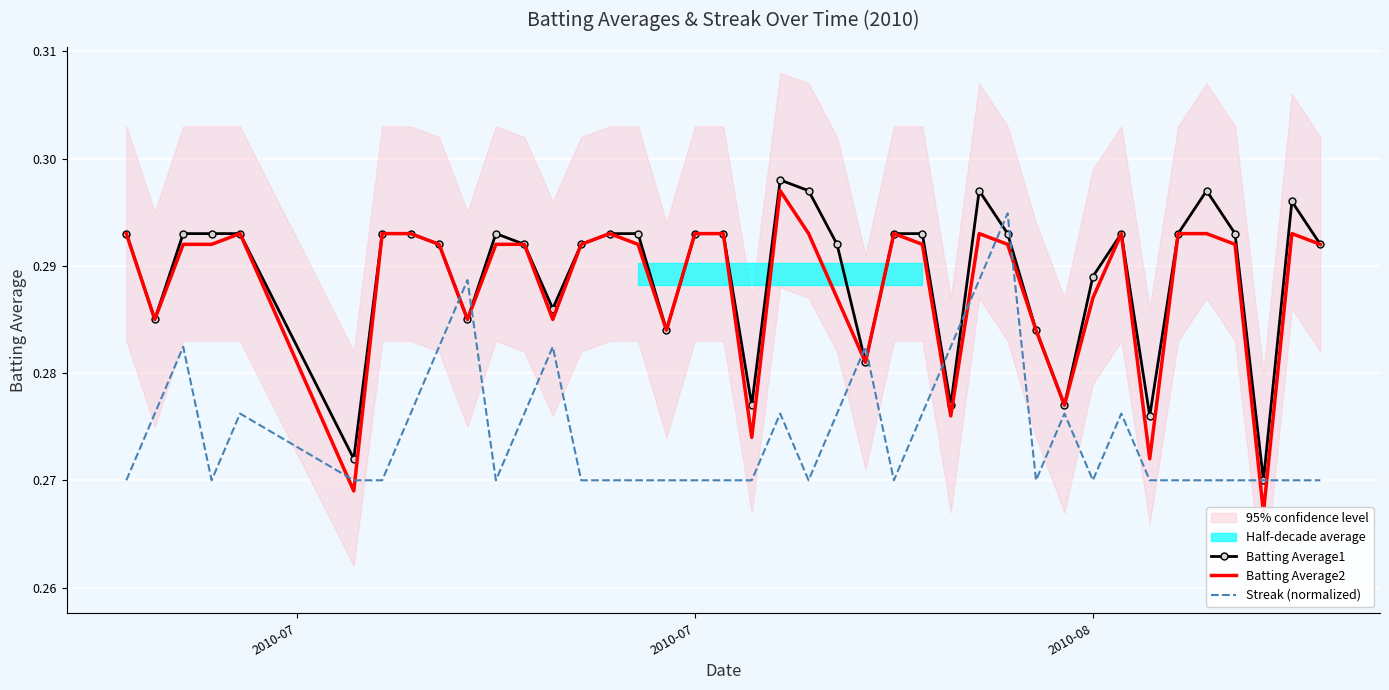

Is it true that Streak (normalized) equals 0.2 at 2010-08?

False